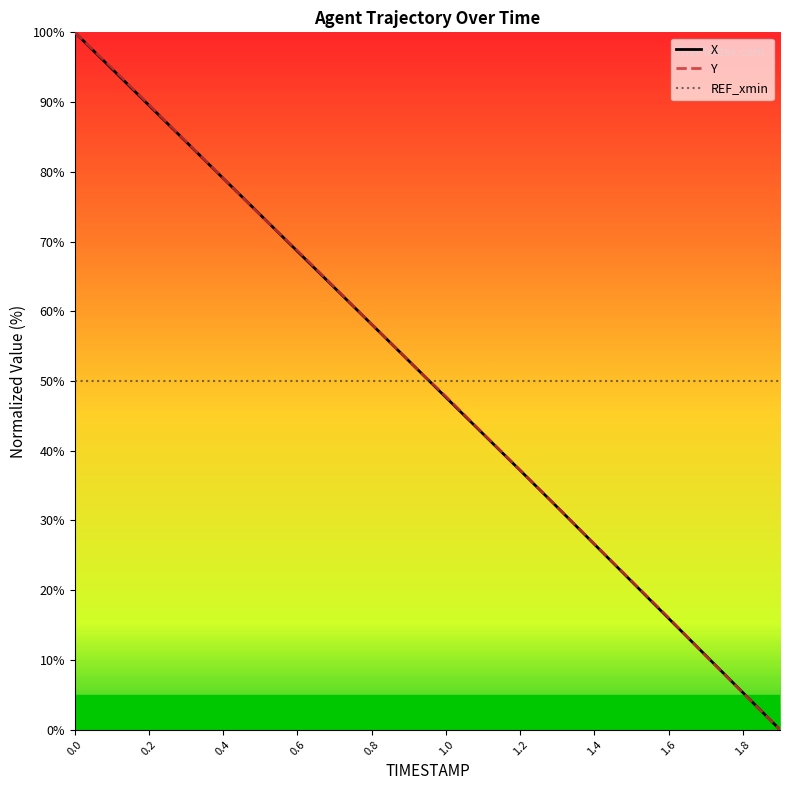

Reading left to right, list all the values displayed in this chart.

X: 100.0	94.8	89.5	84.3	79.1	73.8	68.6	63.4	58.1	52.9	47.7	42.4	37.2	31.9	26.6	21.3	16.0	10.6	5.3	0.0
Y: 100.0	94.9	89.6	84.4	79.1	73.8	68.7	63.4	58.1	52.9	47.8	42.5	37.2	31.9	26.6	21.4	16.1	10.6	5.3	0.0
REF_xmin: 50.0	50.0	50.0	50.0	50.0	50.0	50.0	50.0	50.0	50.0	50.0	50.0	50.0	50.0	50.0	50.0	50.0	50.0	50.0	50.0